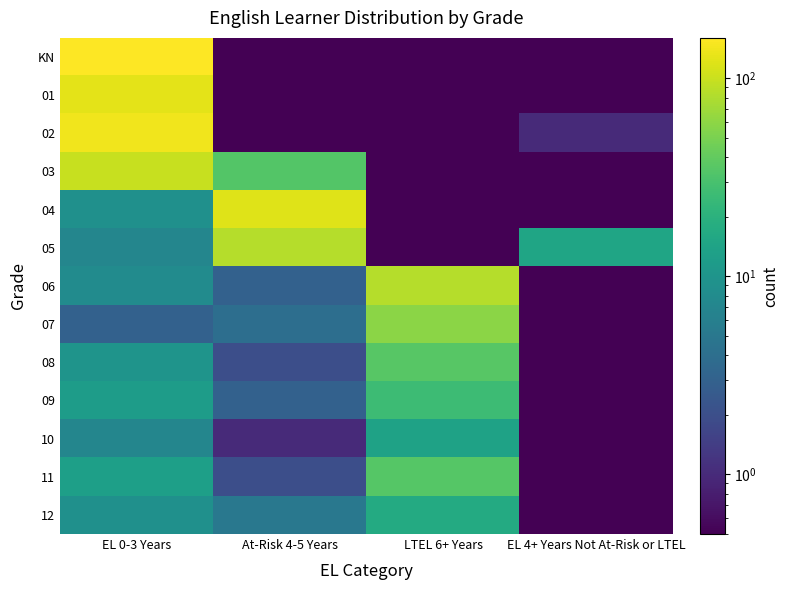

What is the spread (max minus min) of values at EL 4+ Years Not At-Risk or LTEL?

14.9